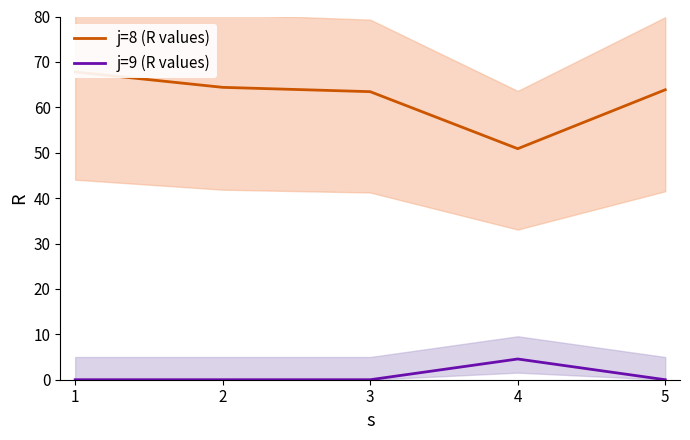

At which category does the chart reach its peak across all series?

1